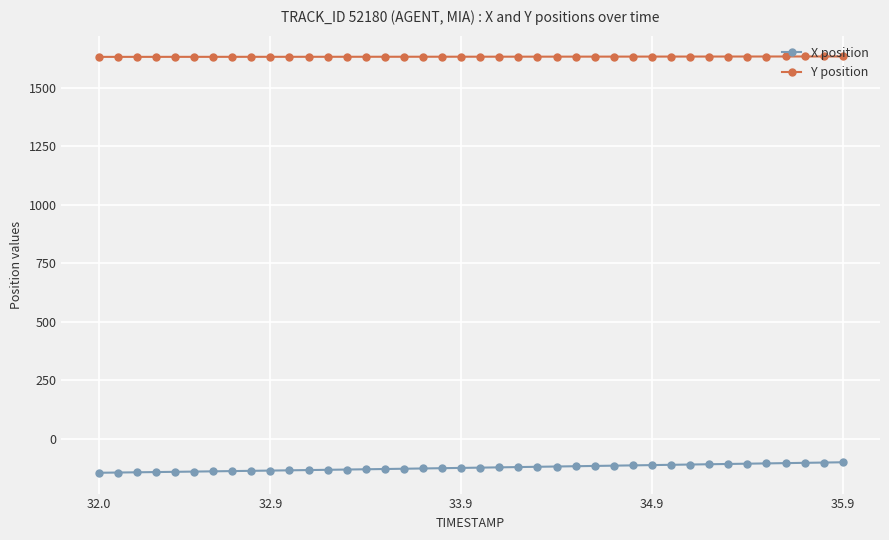

What is the value of the X position point at the 27th from the left?

-115.9